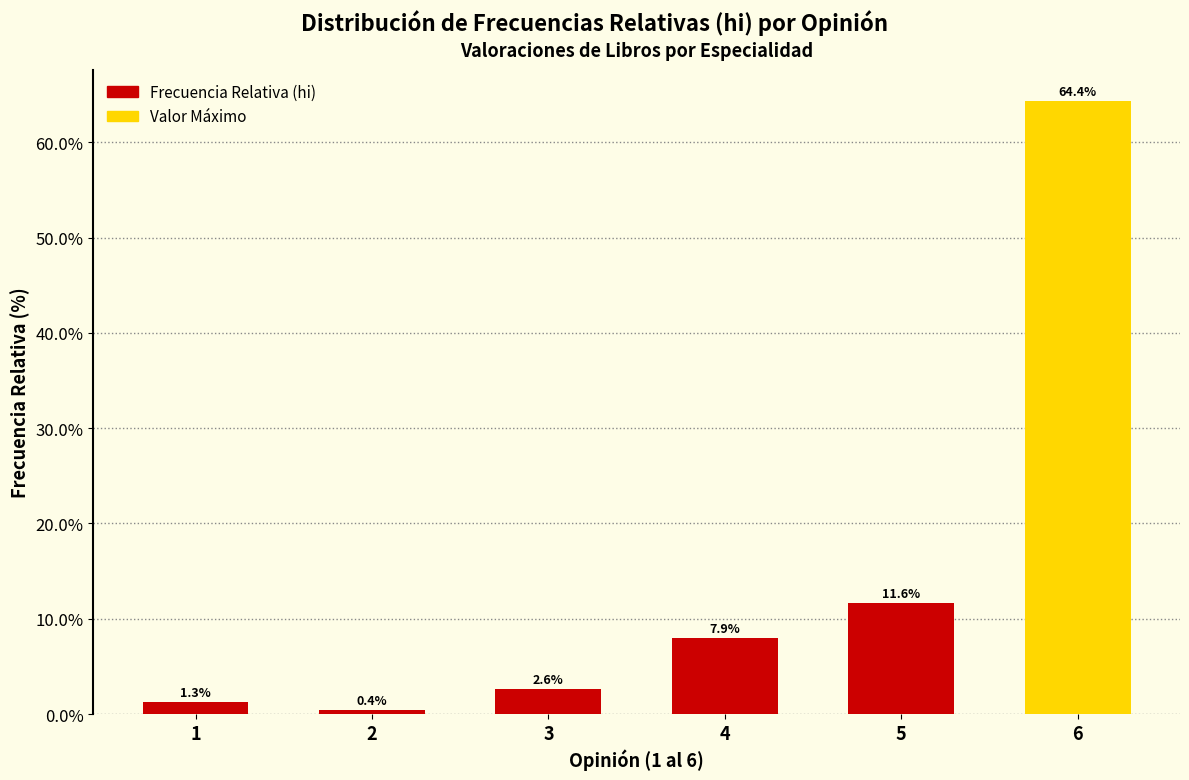

Reading left to right, extract all data points from this chart.

1.3	0.4	2.6	7.9	11.6	64.4